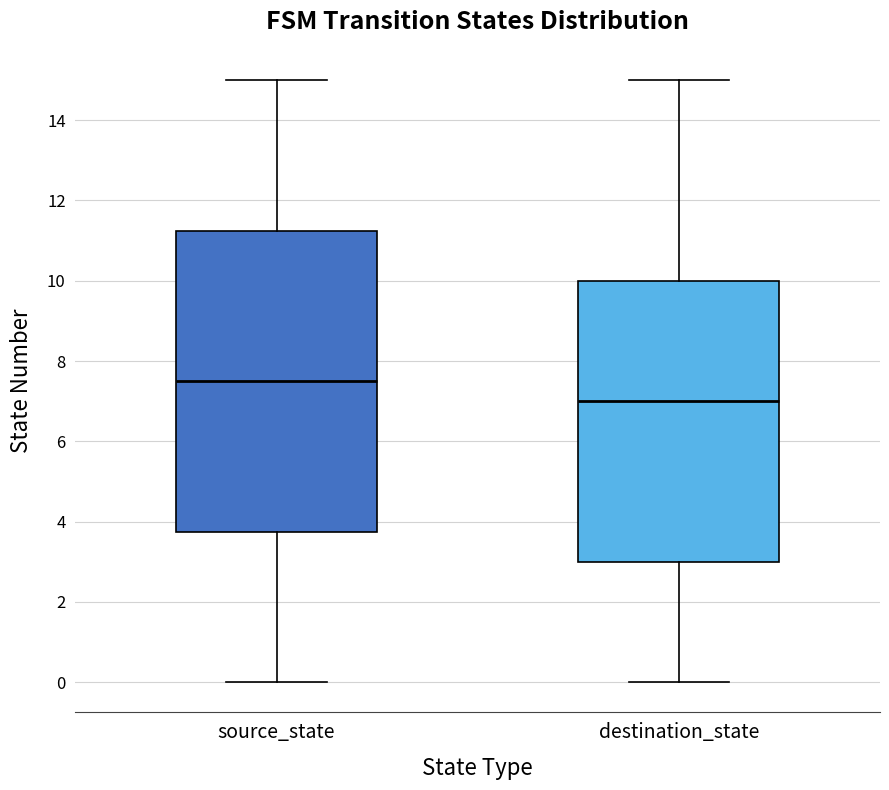

Reading left to right, read every box against the y-axis: the position of its median line, the range the box covers, and the ends of its whiskers. The values are not printed on the chart, so give them approximately, as read against the axis.

source_state: median 7.6, box 3.8 to 11.2, whiskers 0.0 to 15.0
destination_state: median 7.0, box 3.0 to 10.0, whiskers 0.0 to 15.0